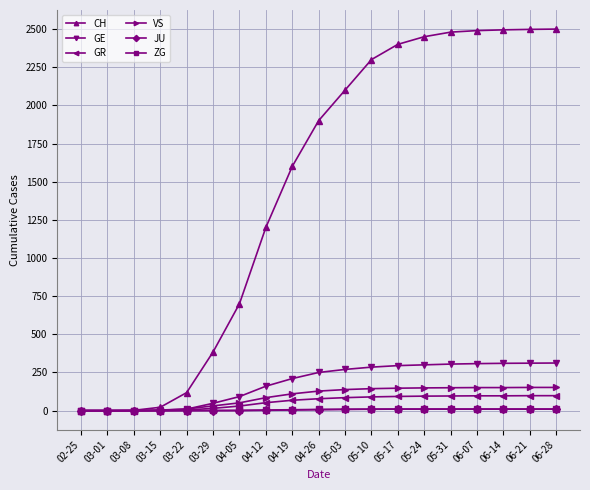

The value of CH at 05-24 is 668. True or false?

False